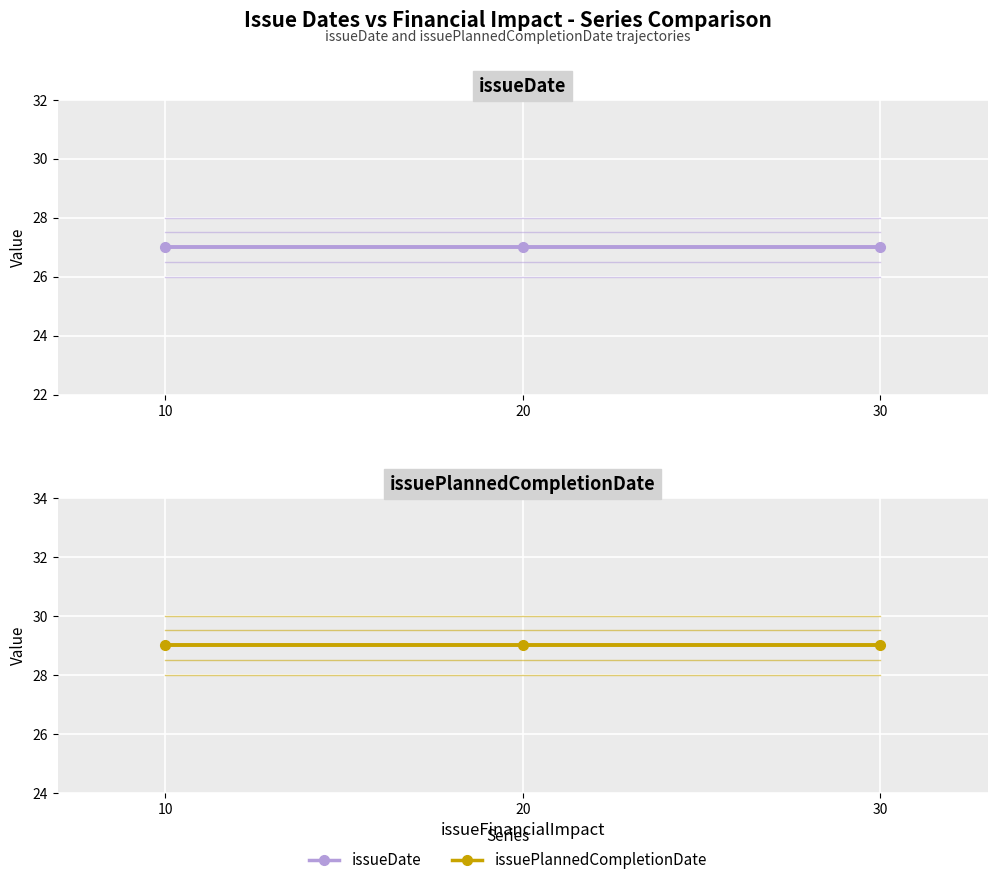

Rank the series by their average value, from lowest to highest.

issueDate, issuePlannedCompletionDate